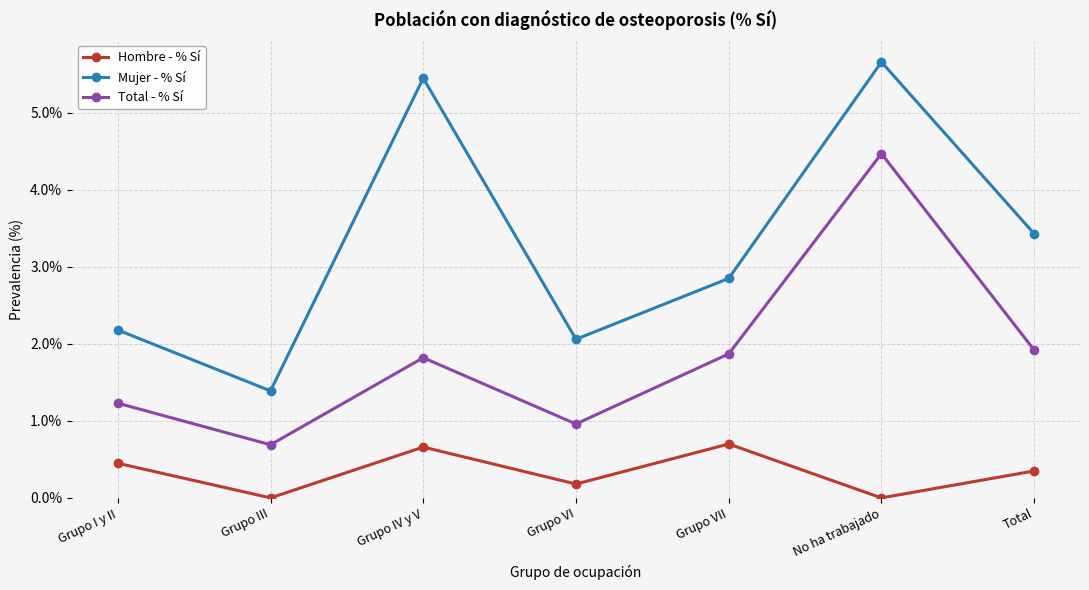

True or false: Hombre - % Sí and Total - % Sí intersect in this chart.

False